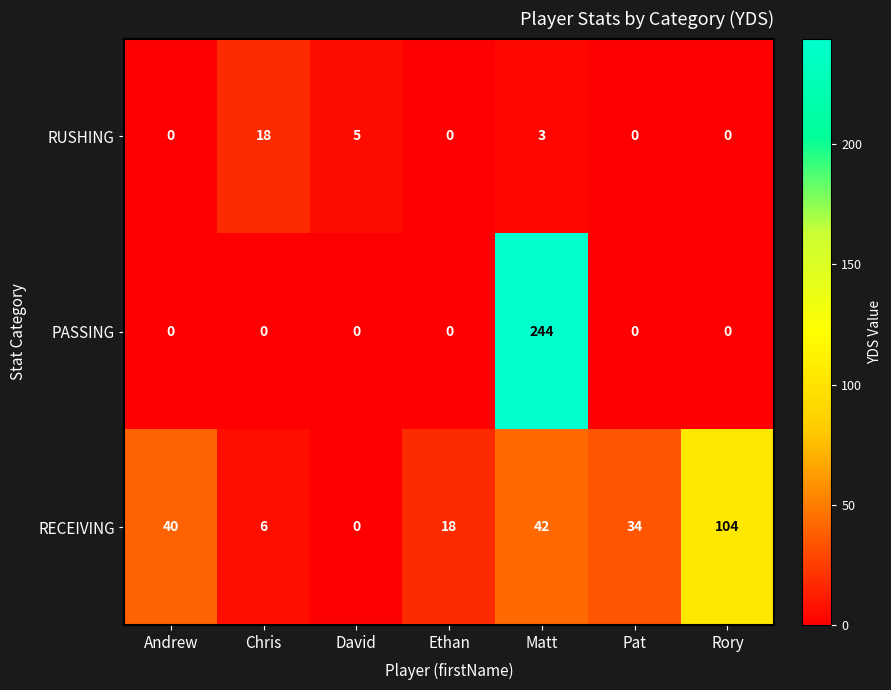

Reading right to left, list all the values displayed in this chart.

RUSHING: 0	0	3	0	5	18	0
PASSING: 0	0	244	0	0	0	0
RECEIVING: 104	34	42	18	0	6	40